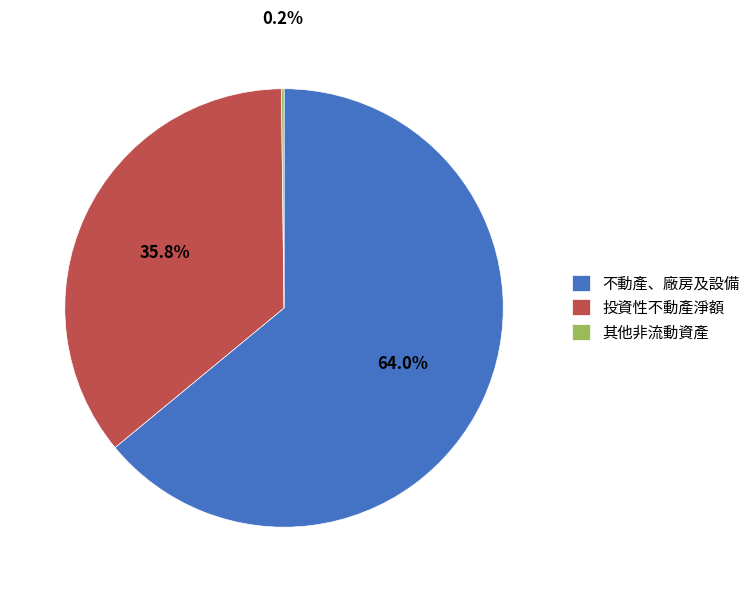

How much of the chart is everything except 投資性不動產淨額?

64.2%